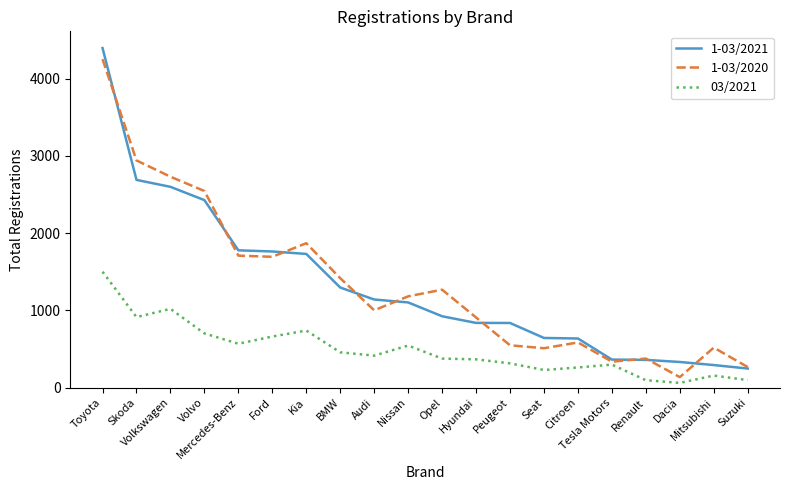

What is the maximum value shown in the chart?

4397